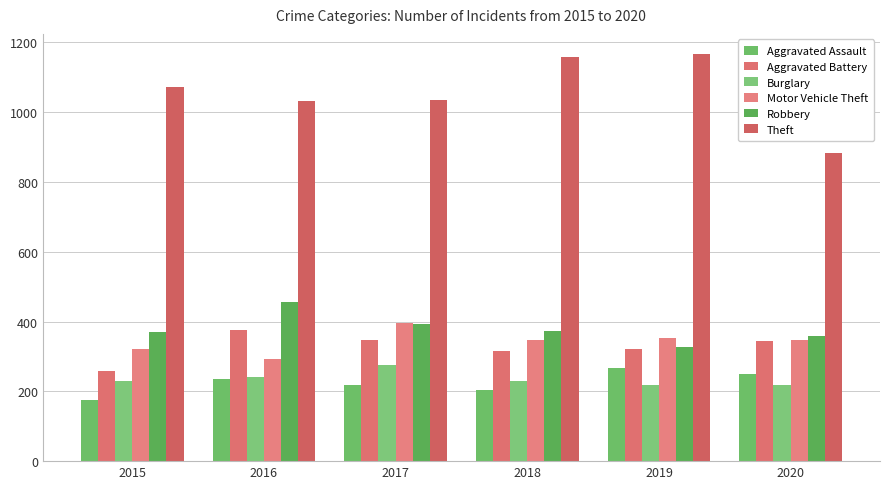

What is the value of the Burglary bar at the 2nd from the left?

242